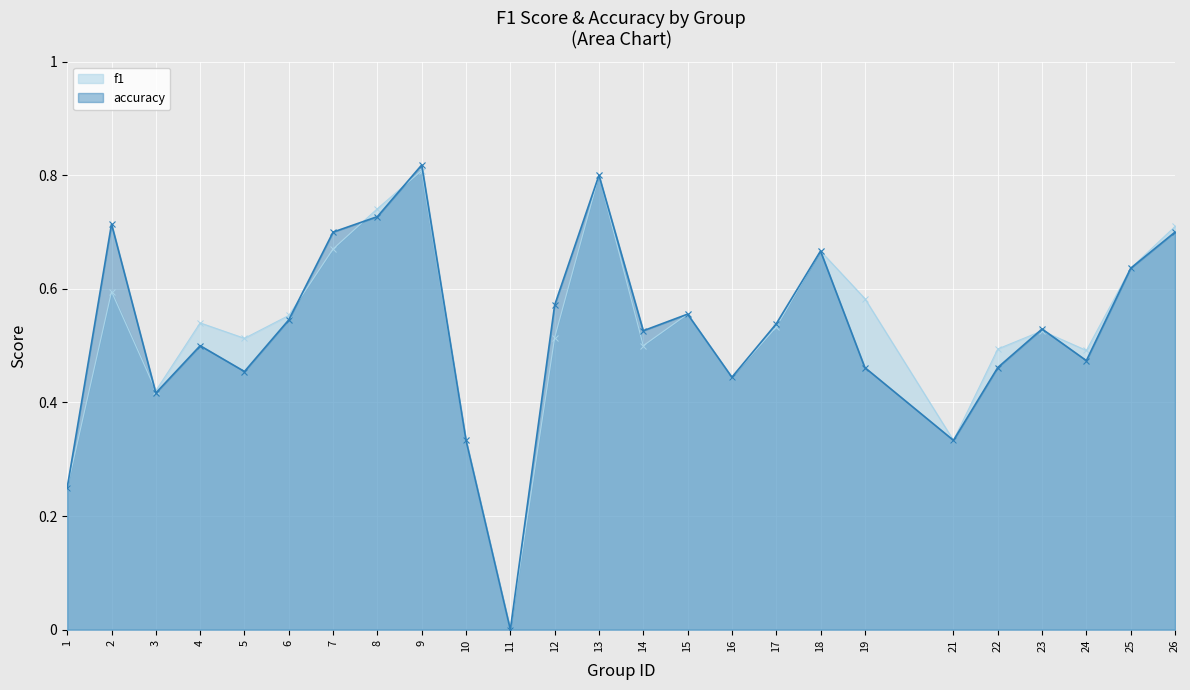

How many interior local valleys does the f1 series have?

7